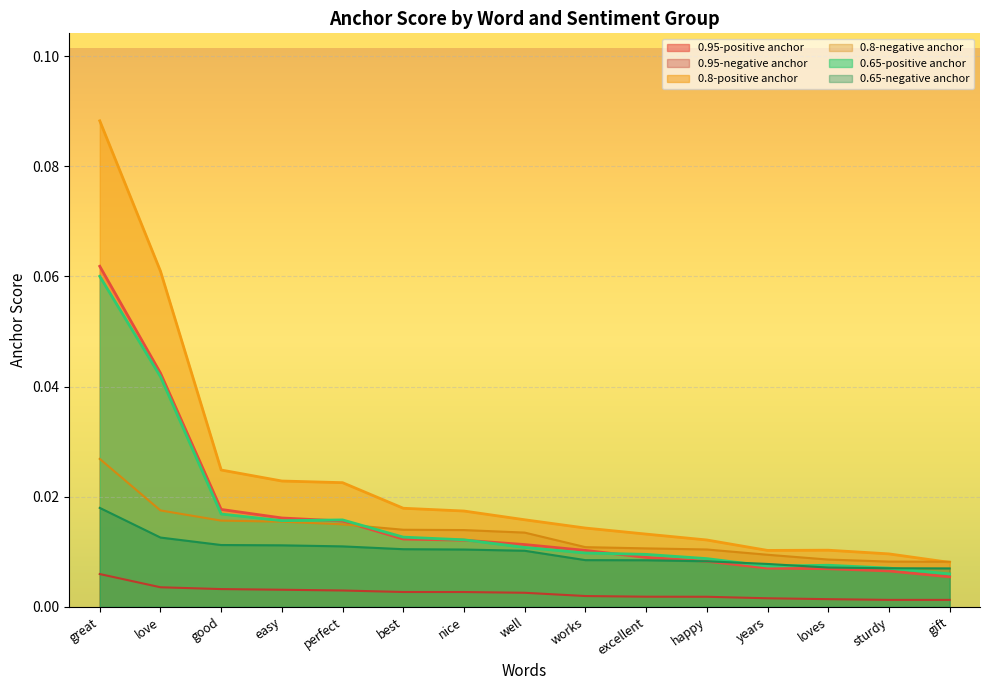

Between good and happy, which series saw the biggest shift?

0.8-positive anchor